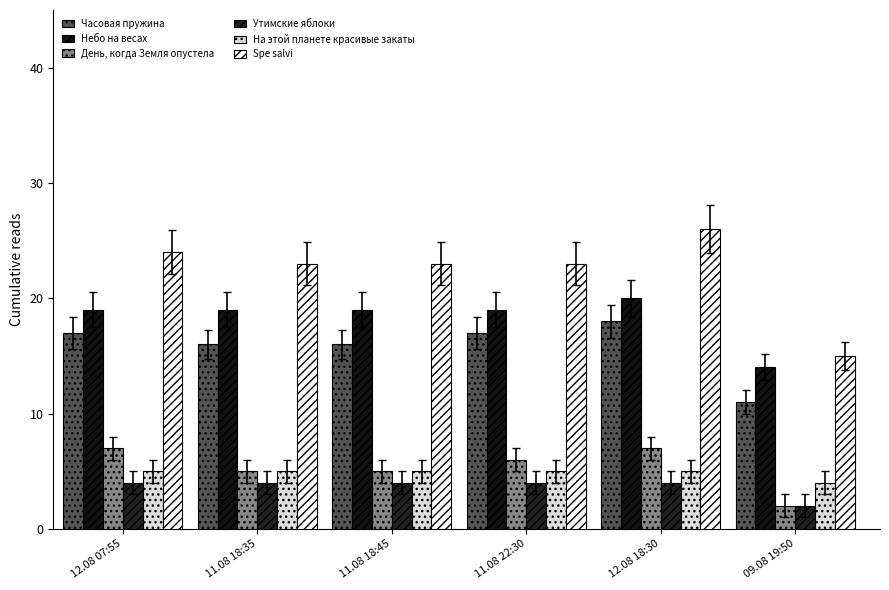

Which series changed the most between 12.08 07:55 and 11.08 18:45?

День, когда Земля опустела